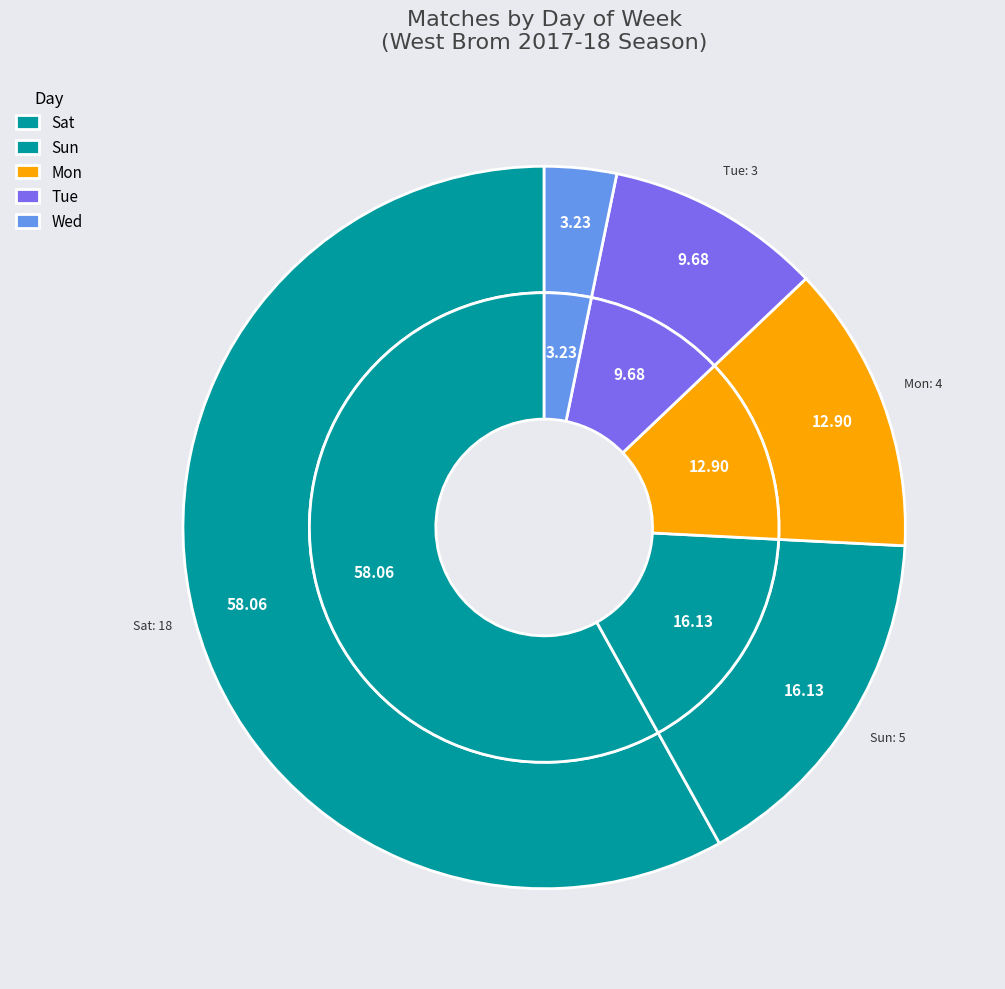

Which slice is the largest?

Sat